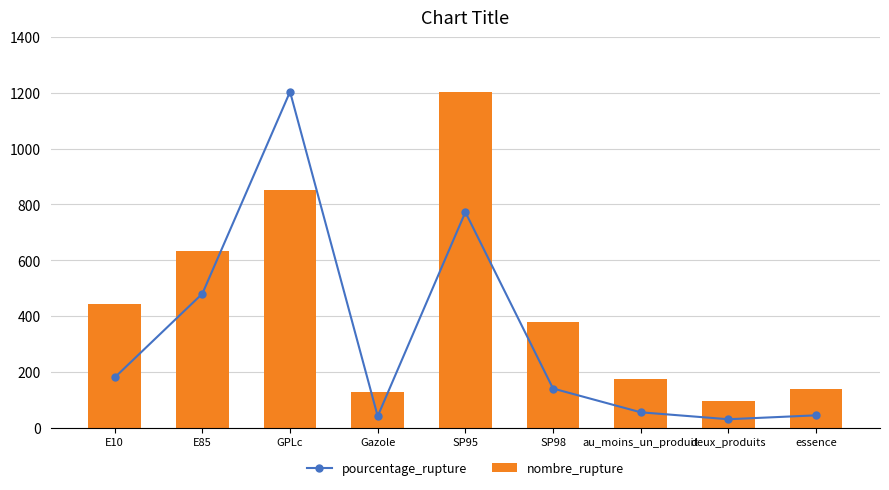

Between GPLc and Gazole, which series saw the biggest shift?

pourcentage_rupture